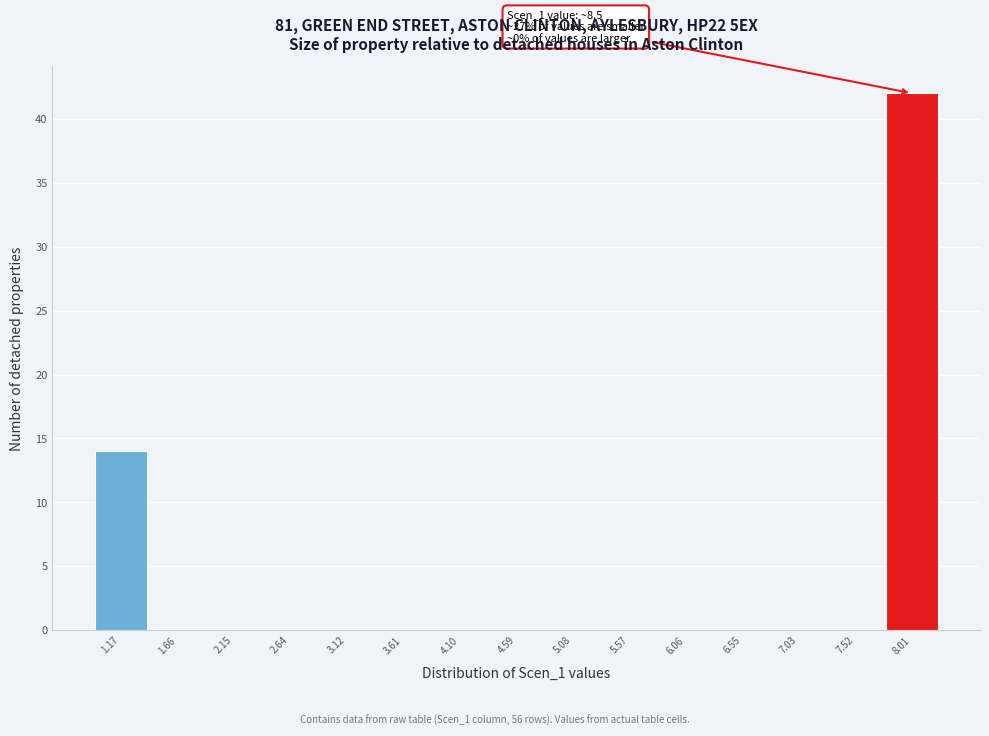

Reading right to left, transcribe all the data shown in this chart.

8.01=42	7.52=0	7.03=0	6.55=0	6.06=0	5.57=0	5.08=0	4.59=0	4.10=0	3.61=0	3.12=0	2.64=0	2.15=0	1.66=0	1.17=14